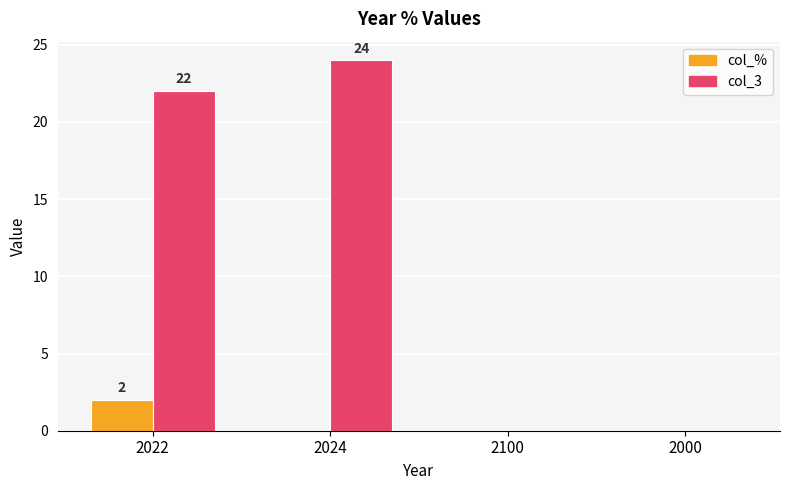

Reading left to right, transcribe all the data shown in this chart.

col_%: 2022=2	2024=0	2100=0	2000=0
col_3: 2022=22	2024=24	2100=0	2000=0